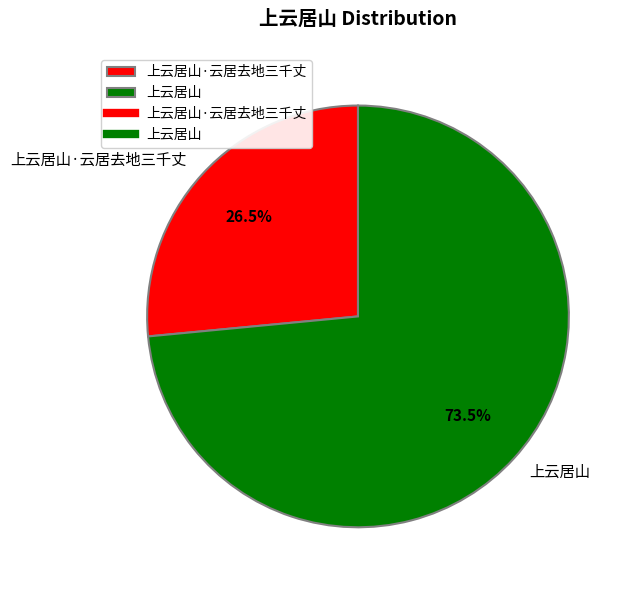

What is the majority slice?

上云居山